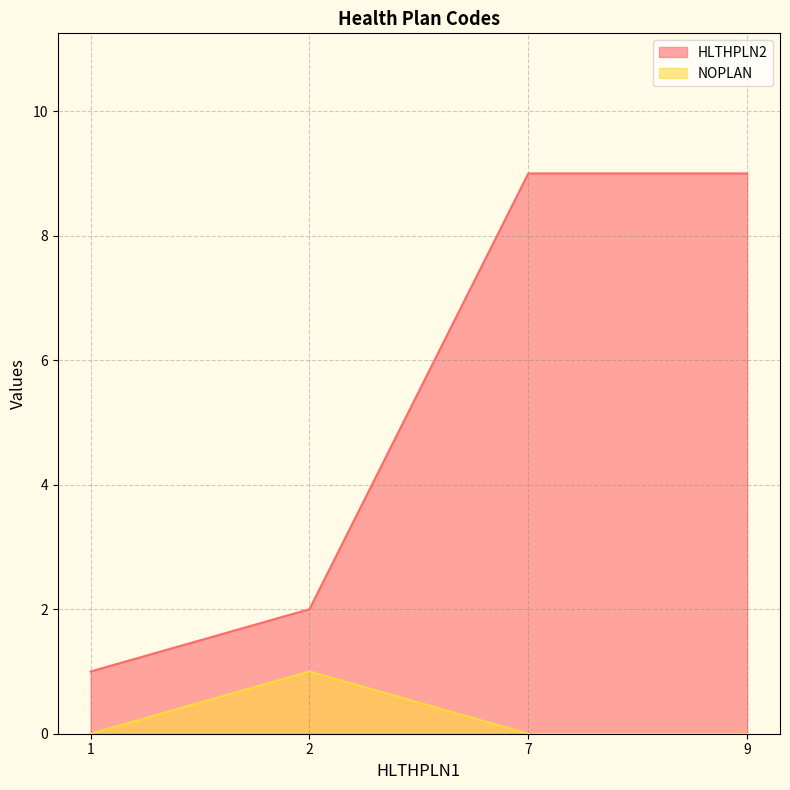

What is the value of the NOPLAN point at the 2nd from the left?

1